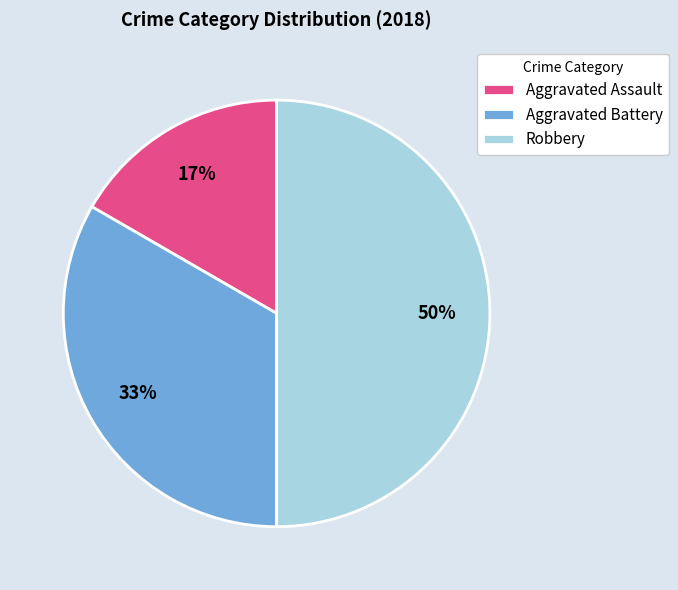

Is the sum of Aggravated Battery and Robbery greater than half?

Yes